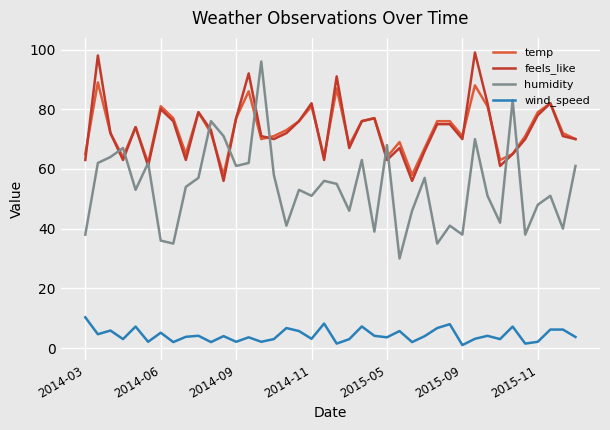

What is the lowest value of the humidity series?

30.0